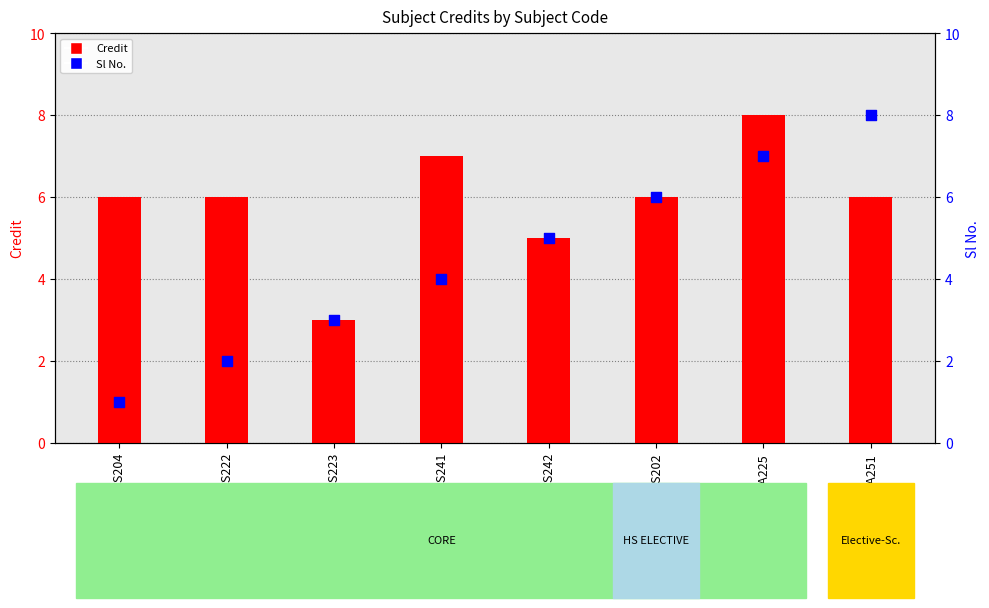

What is the total value across all series at MA225?

15